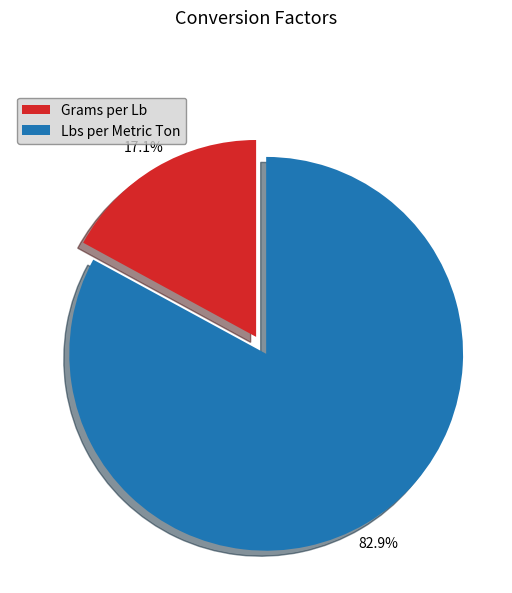

Which has a higher value, Lbs per Metric Ton or Grams per Lb?

Lbs per Metric Ton